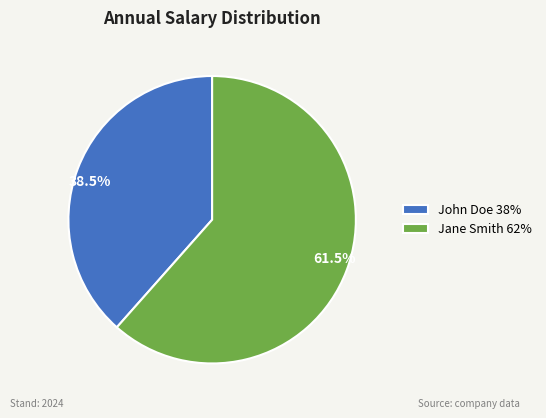

What is the ratio of the value at John Doe to the value at Jane Smith?

0.6